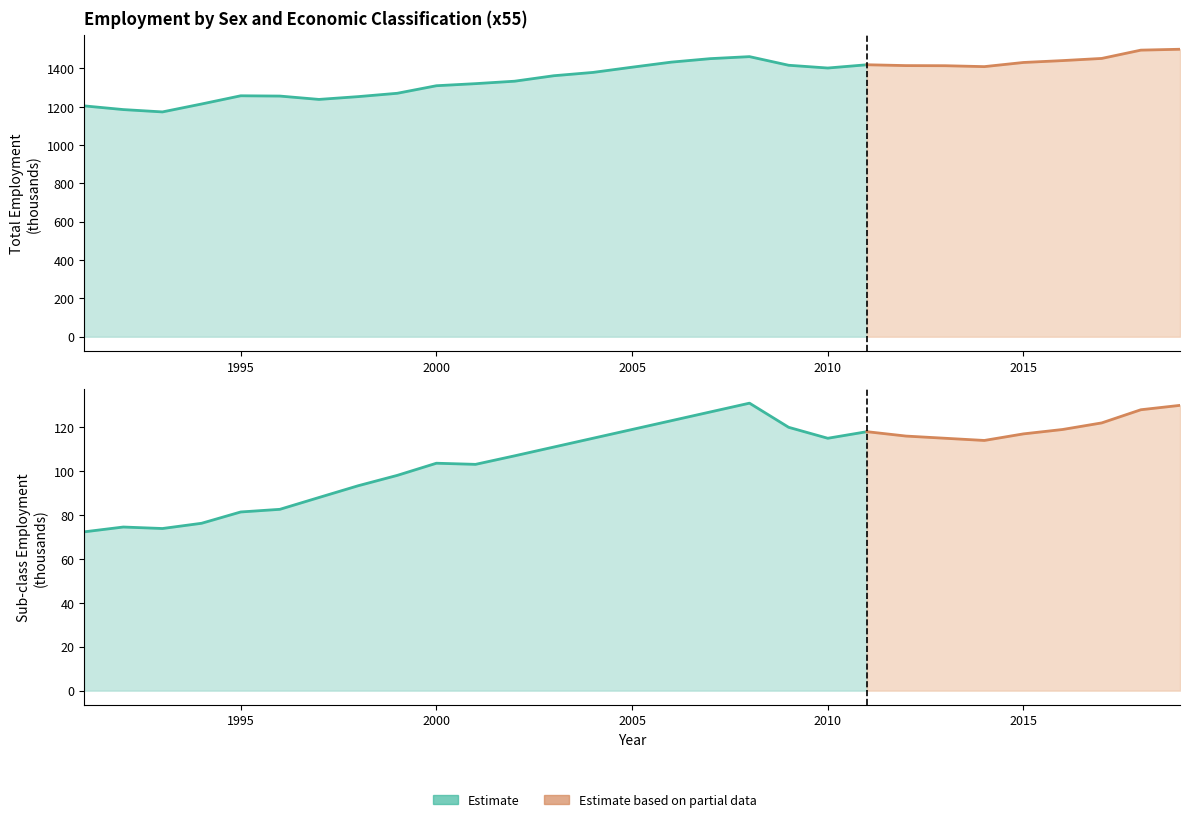

What is the difference between the sex_f_usdge2lt3 values at 1993 and 2003?

37.1